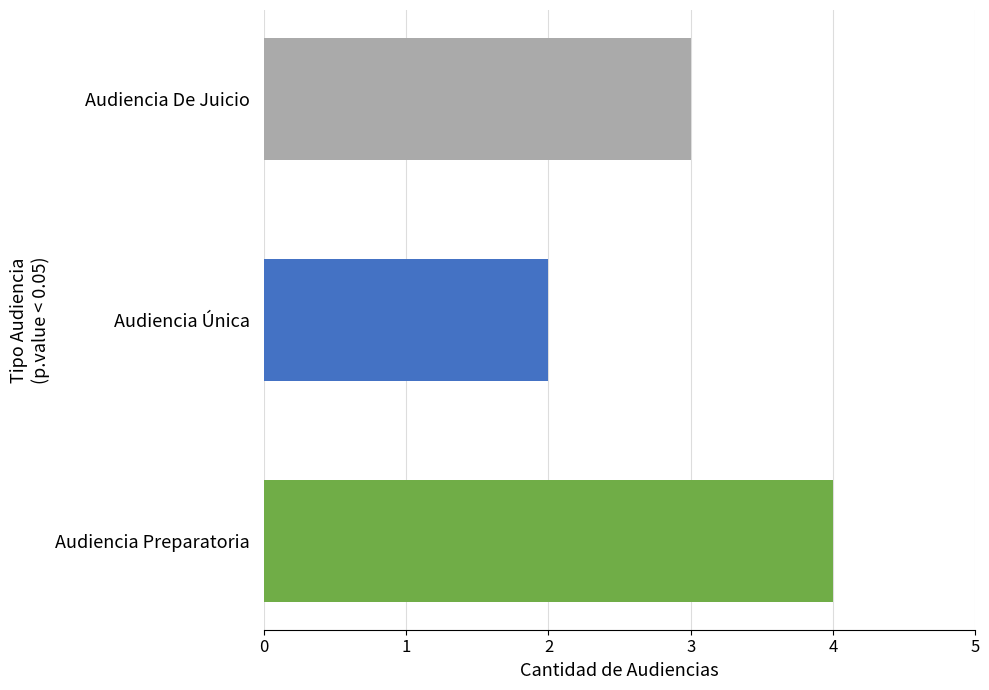

What is the average value?

3